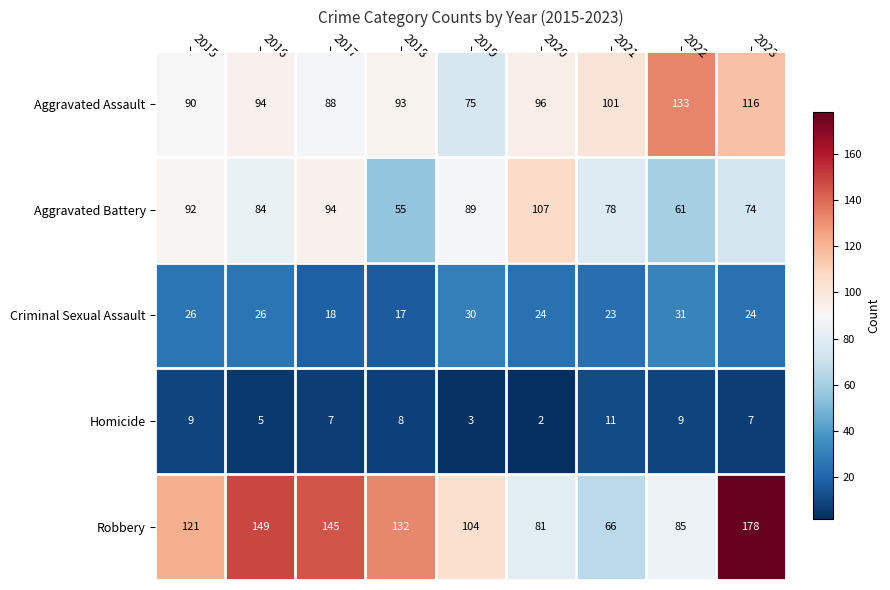

How many data points in Robbery are less than 121?

4